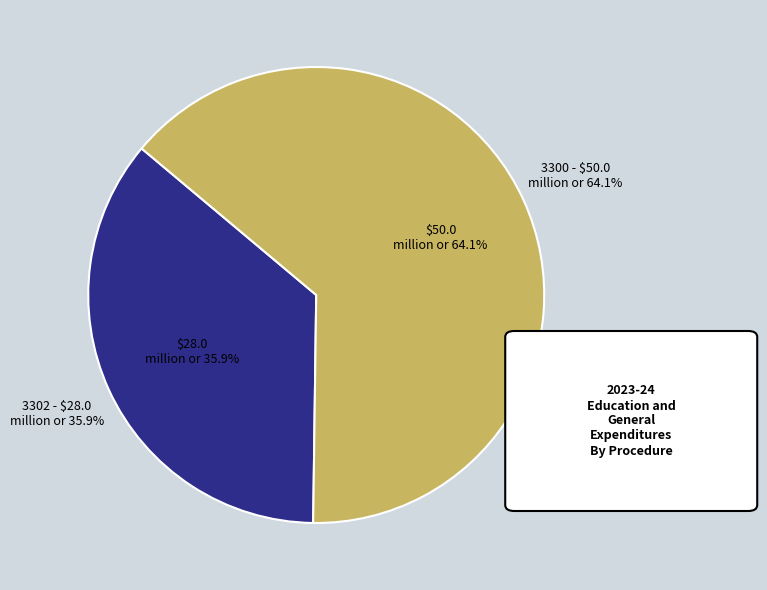

Which has a higher value, 3302 or 3300?

3300